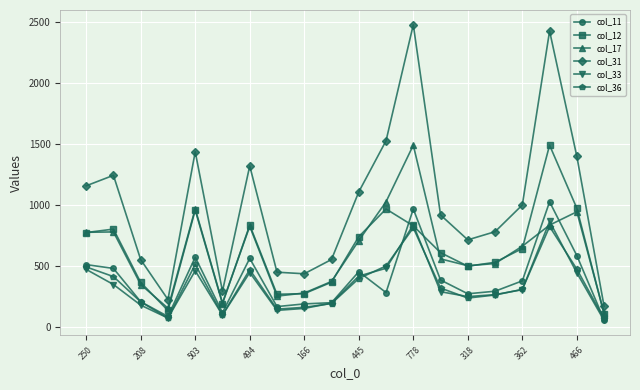

What is the minimum value shown in the chart?

57